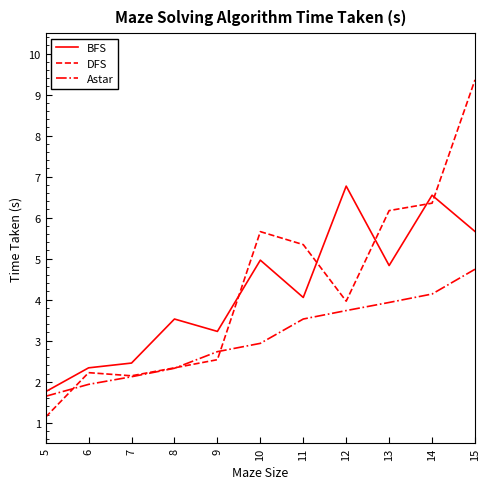

Read the DFS value at 15.

9.4